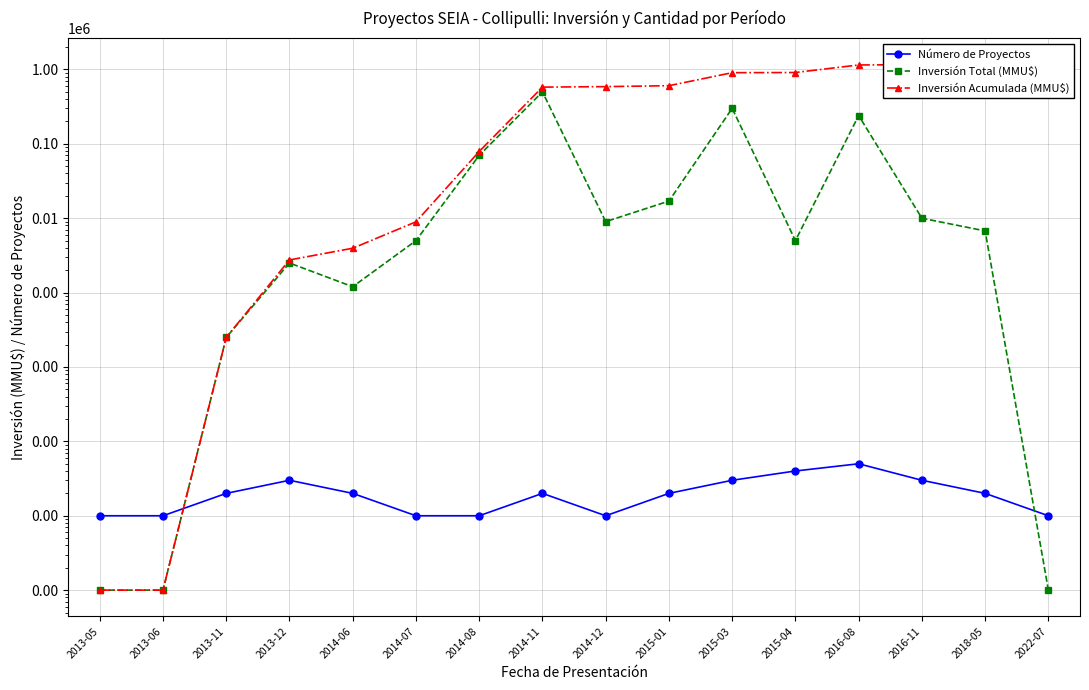

In Número de Proyectos, how many points are higher than both neighbors (excluding endpoints)?

3